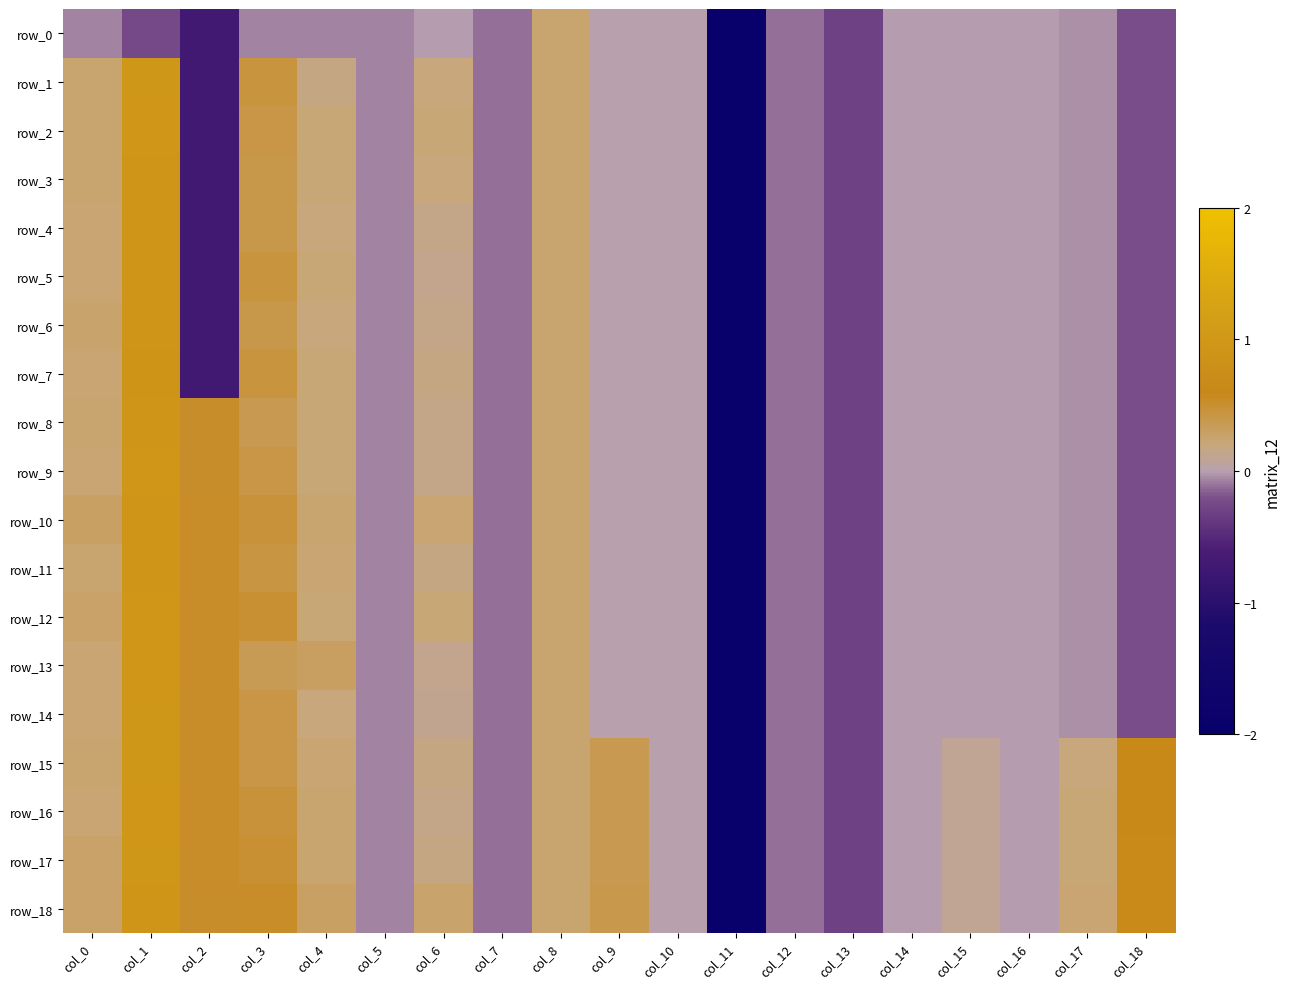

What is the sum of the row_9 values at col_5 and col_17?

-0.1